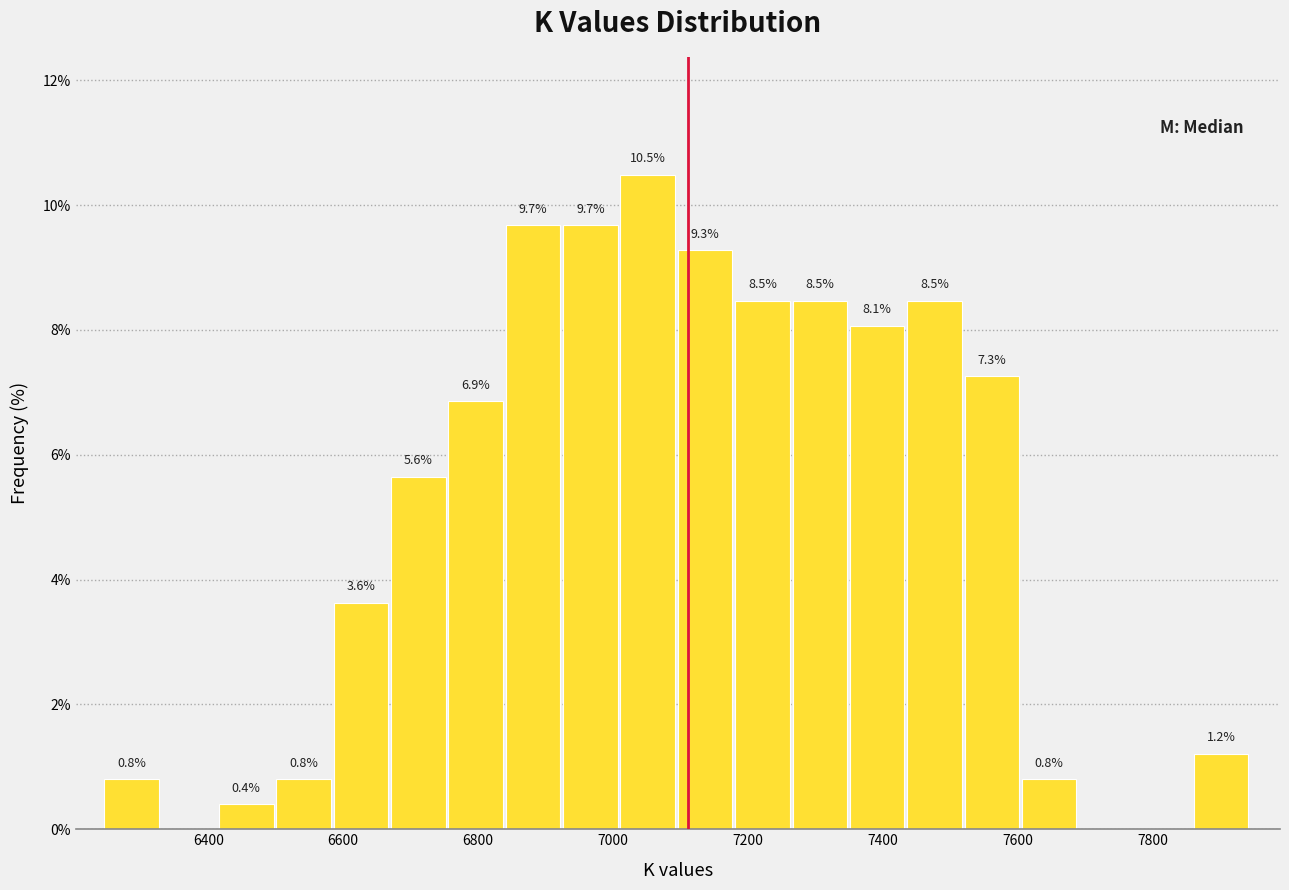

Over which range of the x-axis is the bar tallest?

7020 to 7100